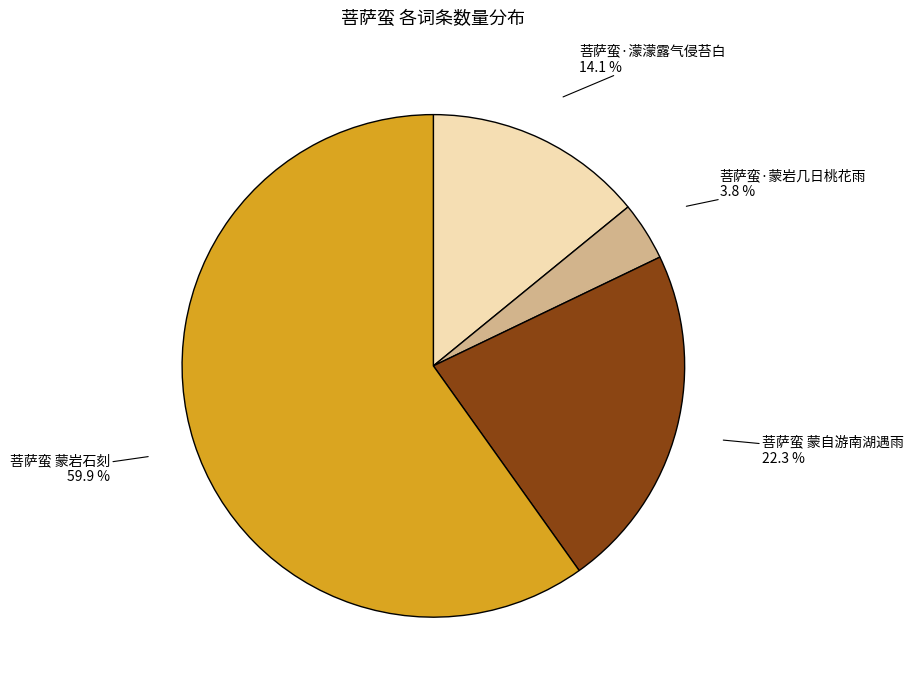

Approximately how many times larger is the value at 菩萨蛮 蒙自游南湖遇雨 compared to 菩萨蛮·濛濛露气侵苔白?

1.6